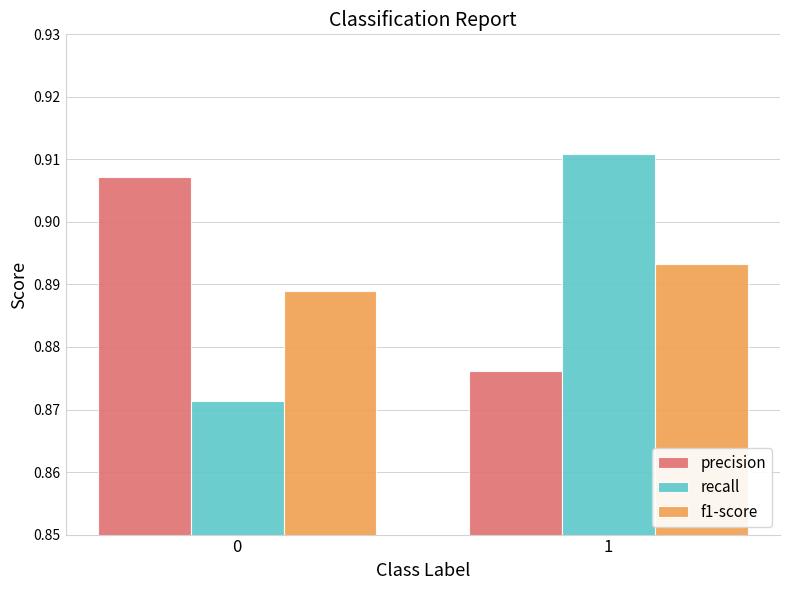

Between 0 and 1, which series saw the biggest shift?

recall